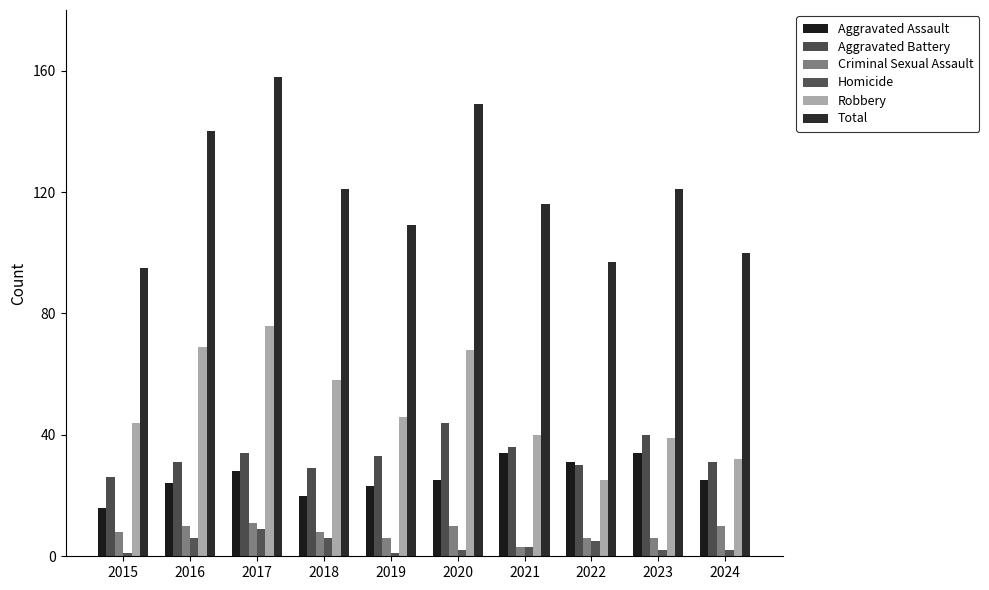

What is the difference between the maximum and minimum values in the Robbery series?

51